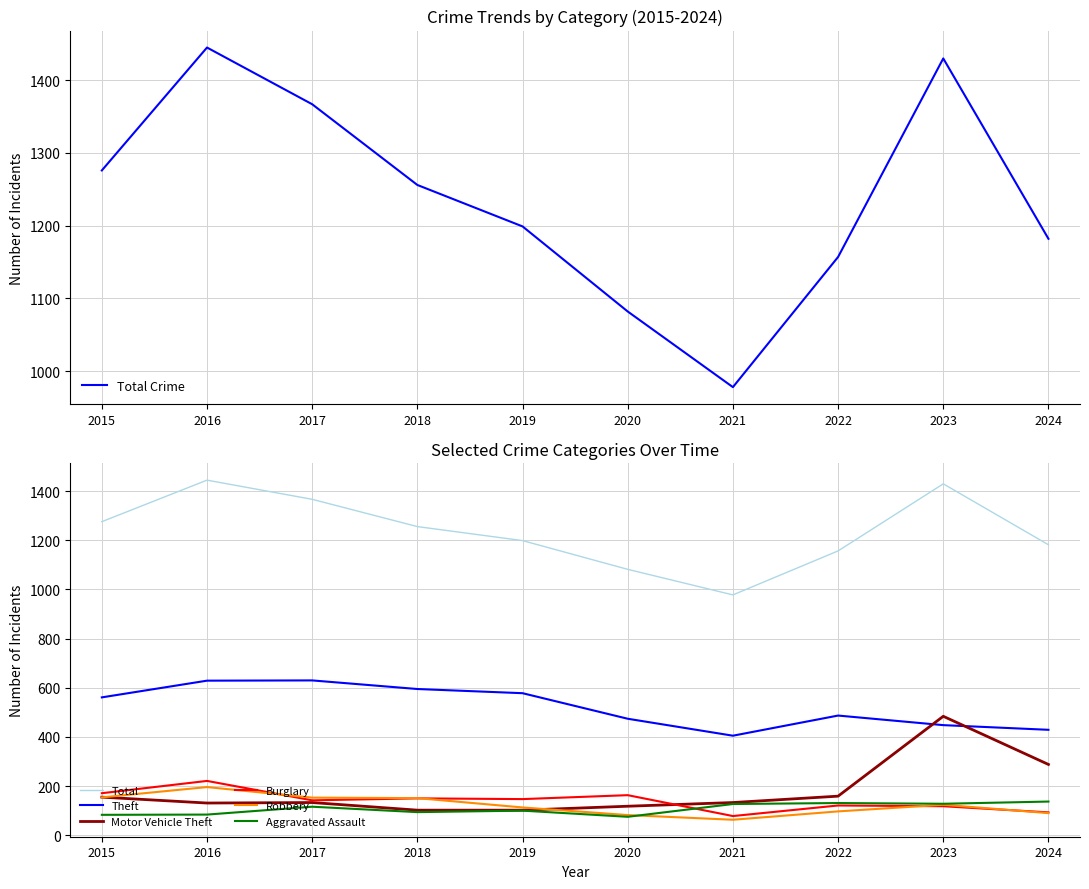

Does the chart have visible grid lines?

Yes